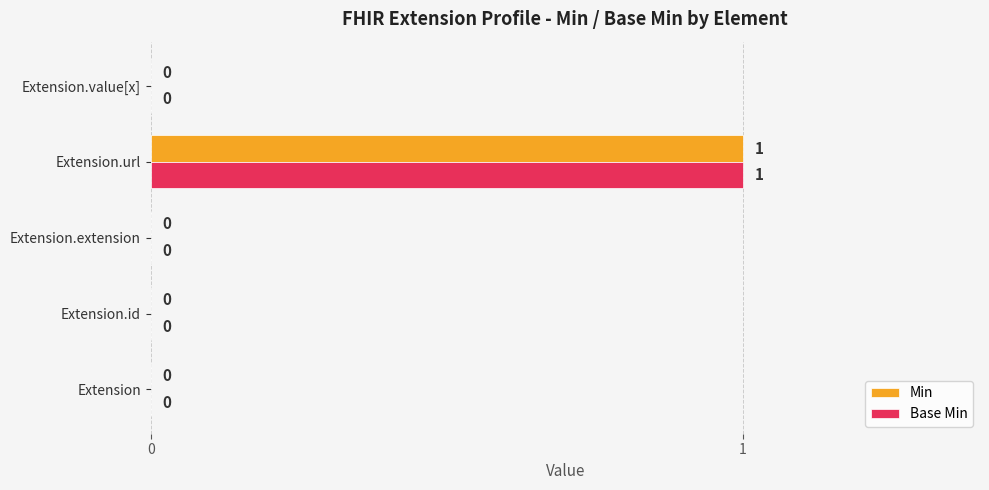

Is the value of Min at Extension.extension greater than the value of Base Min at Extension.url?

No